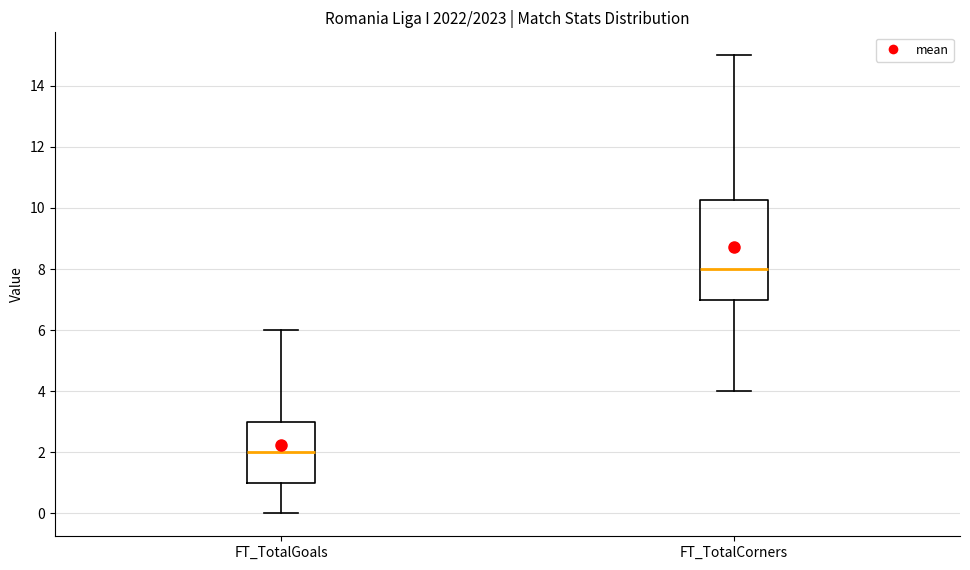

Which box has the highest median line?

FT_TotalCorners